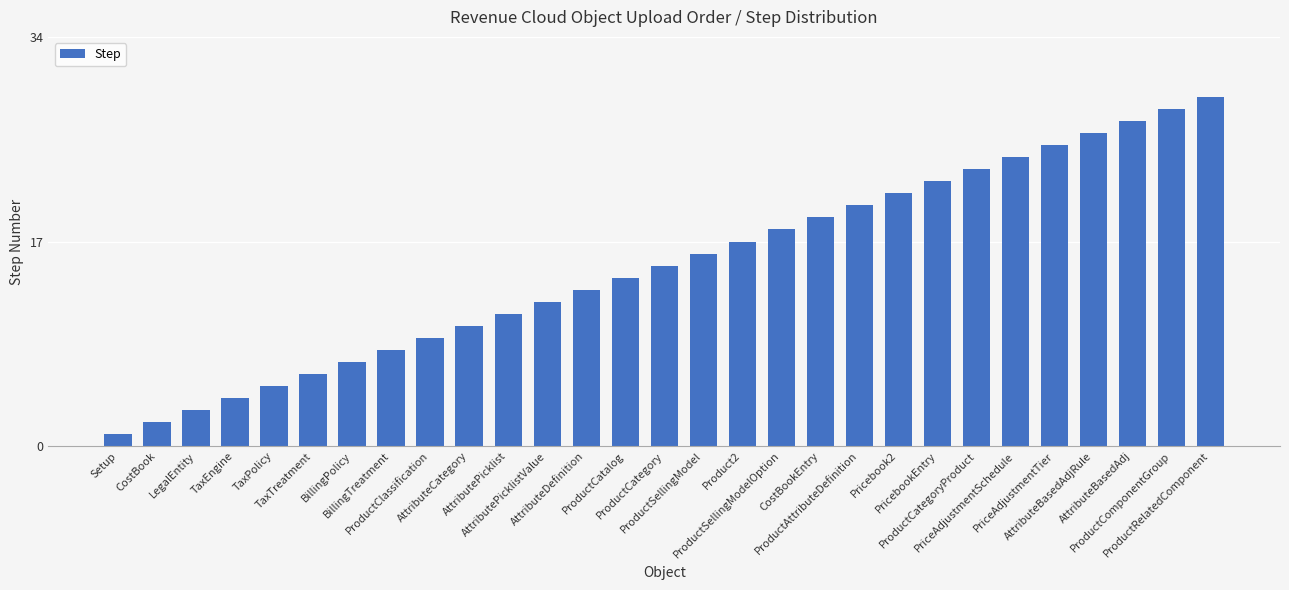

What is the difference between the values at AttributeDefinition and LegalEntity?

10